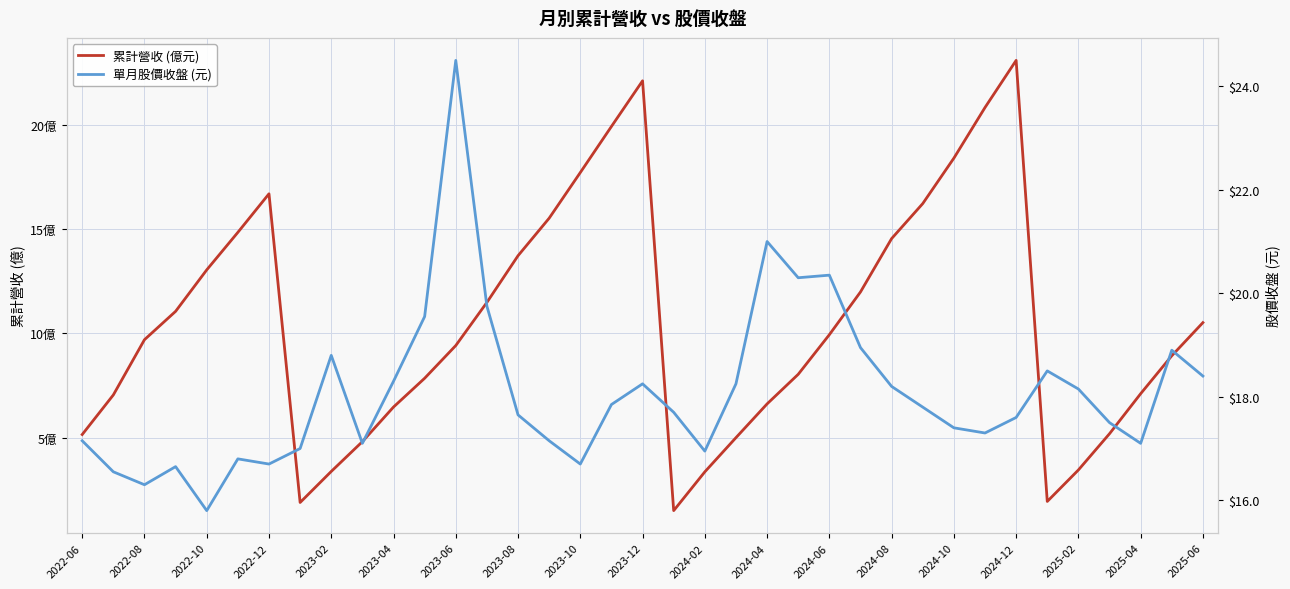

Reading left to right, extract all data points from this chart.

累計營收 (億元): 5.2	7.0	9.7	11.1	13.1	14.8	16.7	1.9	3.4	4.8	6.5	7.8	9.4	11.5	13.7	15.5	17.7	19.9	22.1	1.5	3.4	5.0	6.6	8.0	9.9	12.0	14.6	16.2	18.4	20.8	23.1	1.9	3.5	5.2	7.1	8.9	10.5
單月股價收盤 (元): 17.1	16.6	16.3	16.6	15.8	16.8	16.7	17.0	18.8	17.1	18.3	19.6	24.5	19.8	17.6	17.1	16.7	17.9	18.2	17.7	16.9	18.2	21.0	20.3	20.4	18.9	18.2	17.8	17.4	17.3	17.6	18.5	18.1	17.5	17.1	18.9	18.4